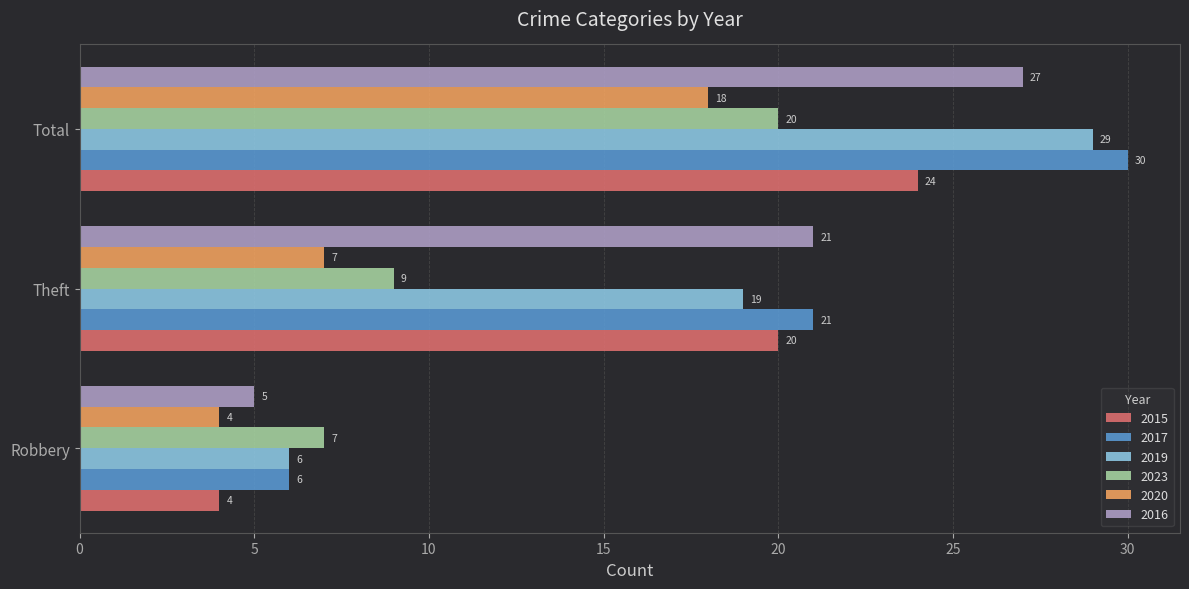

What is the total value across all series at Theft?

97